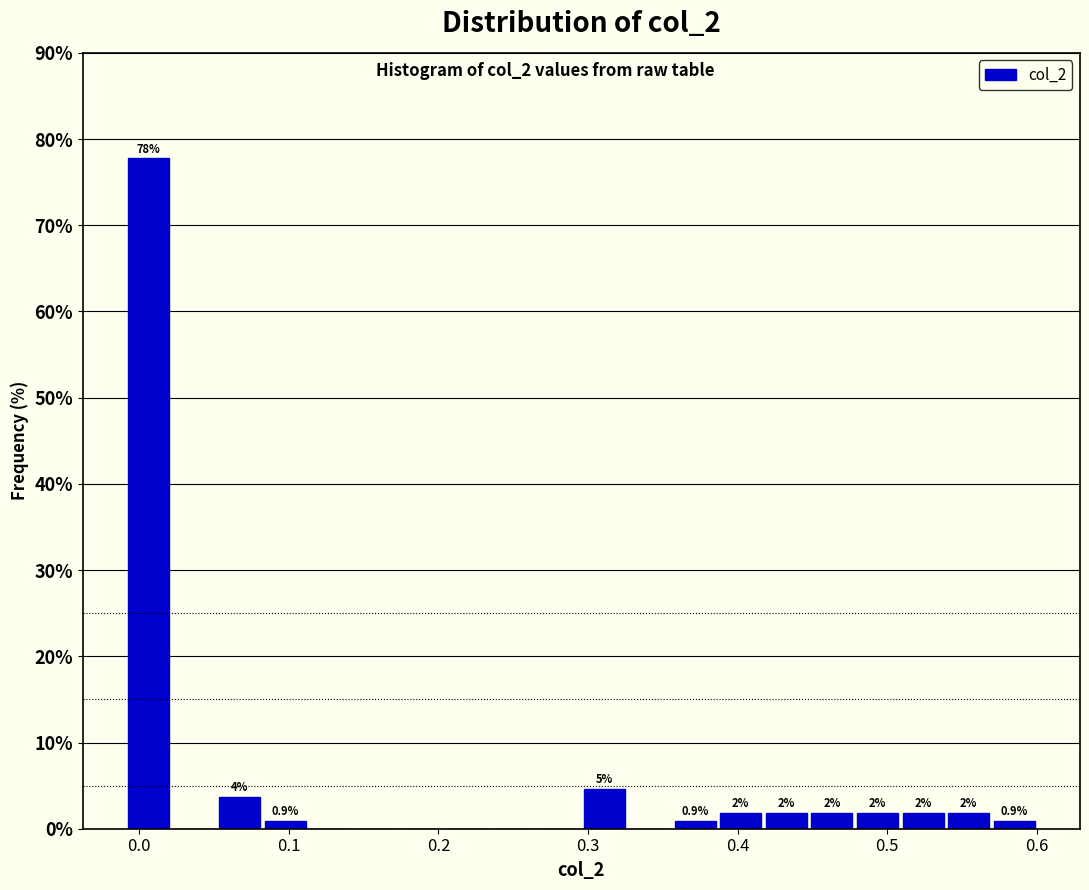

Around what value on the x-axis is the tallest bar? Give the approximate position of its centre, as read against the axis.

0.01